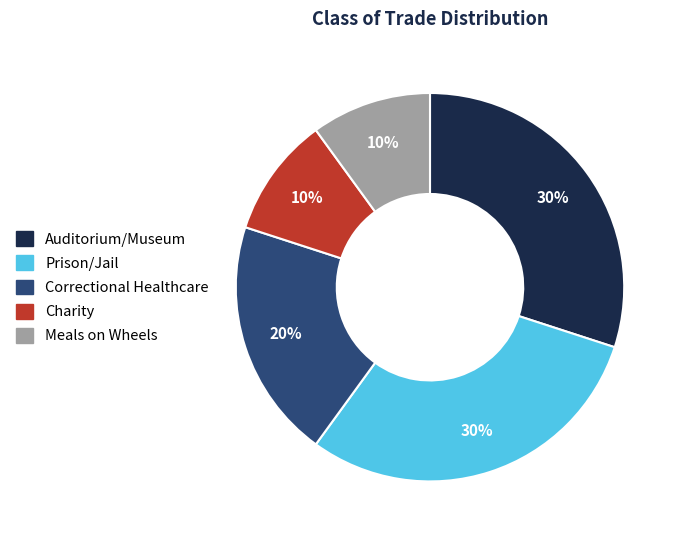

Is there any slice that represents more than half of the pie?

No